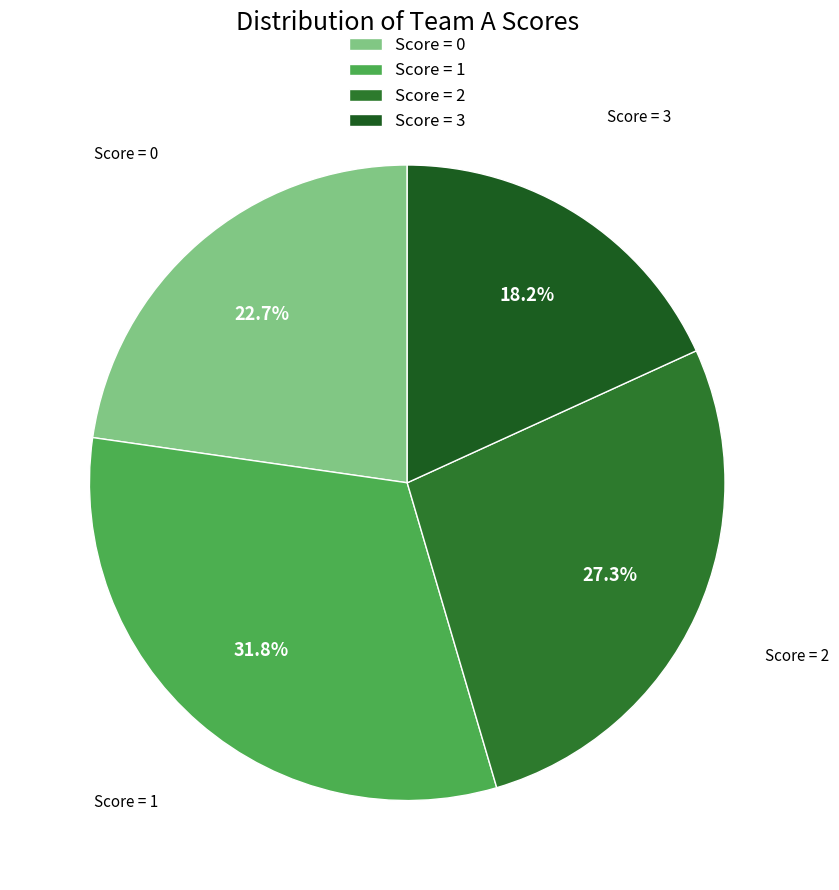

Does Score = 2 account for over 50% of the chart?

No